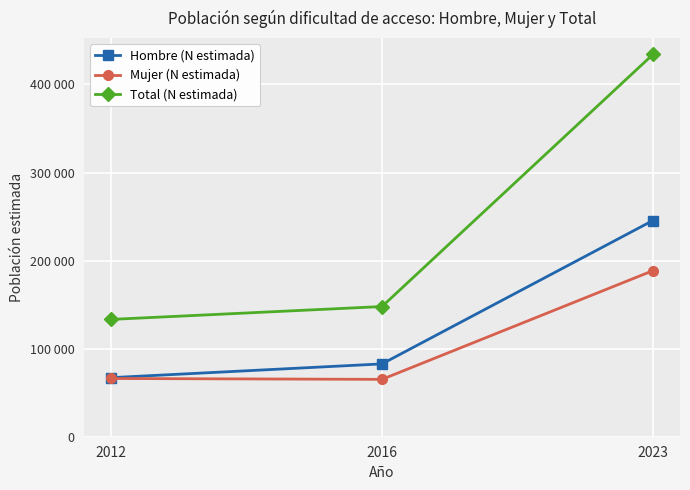

Does the chart have visible grid lines?

Yes